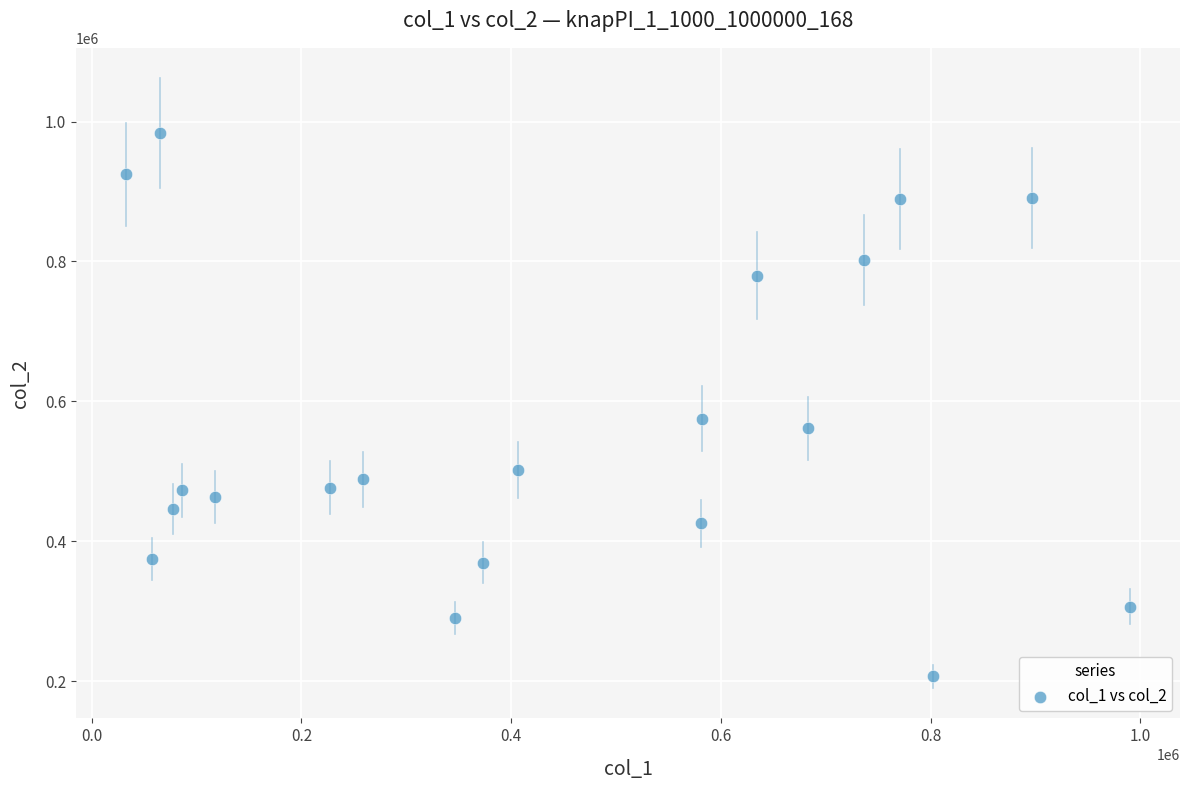

What is the range of Y values (max minus min)?

776234